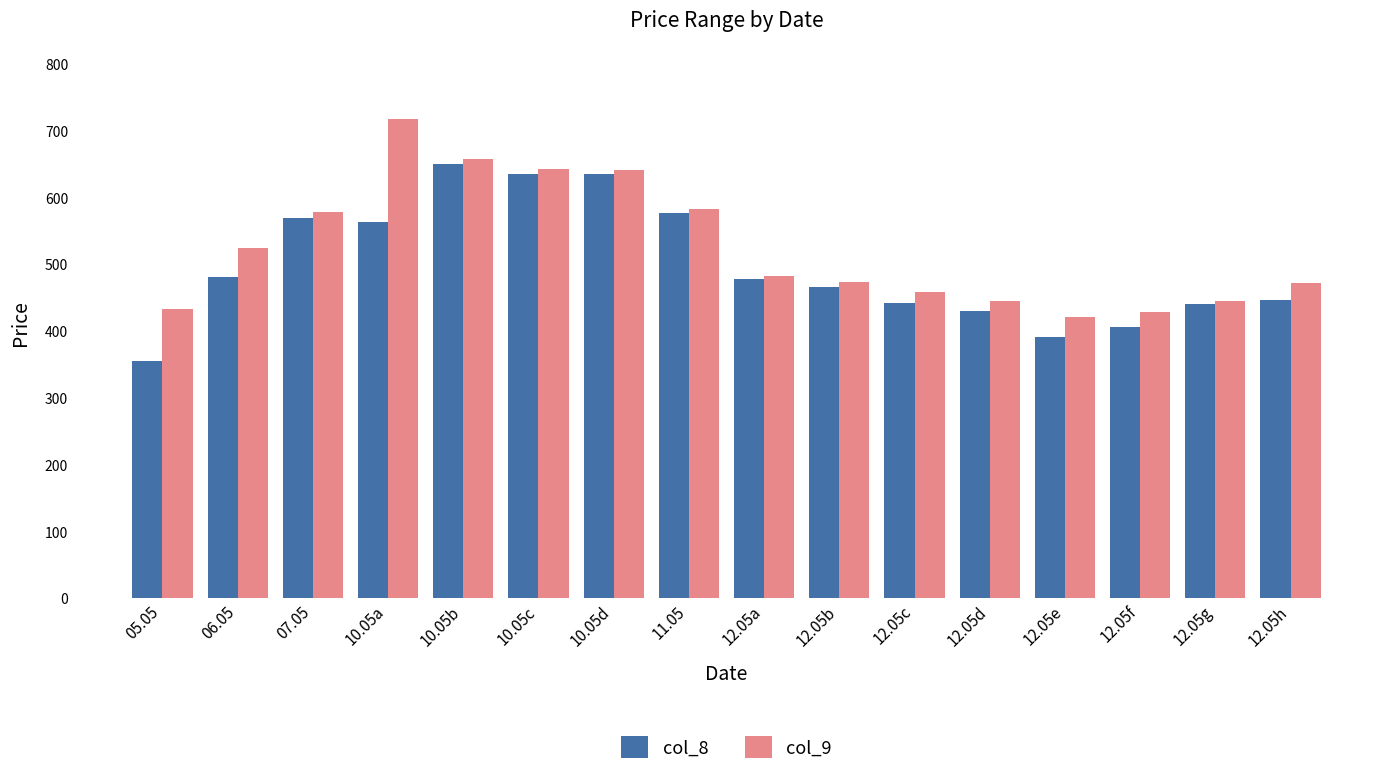

The col_8 series shows 132.3 at 06.05. True or false?

False